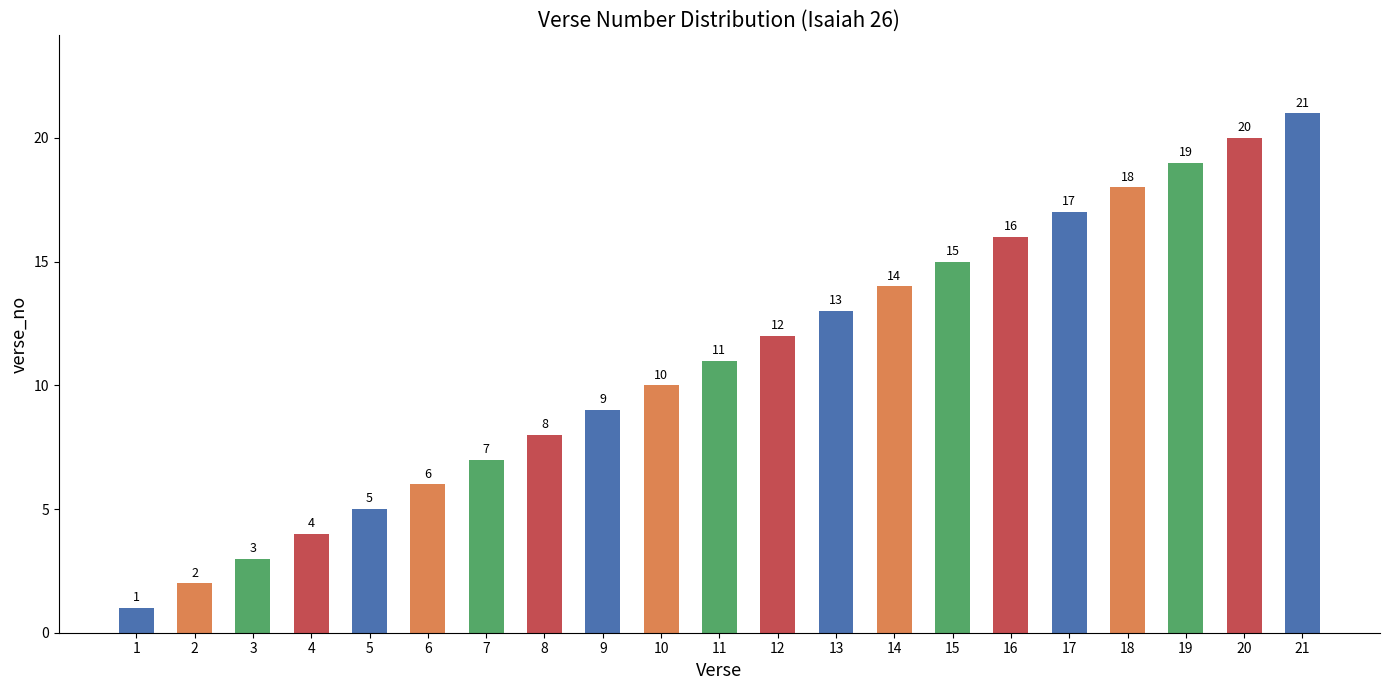

Where is the data nearest to the value 11?

11